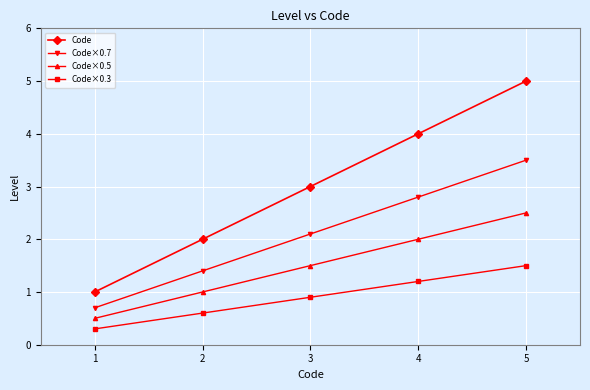

Which series changed the most between 1 and 2?

Code